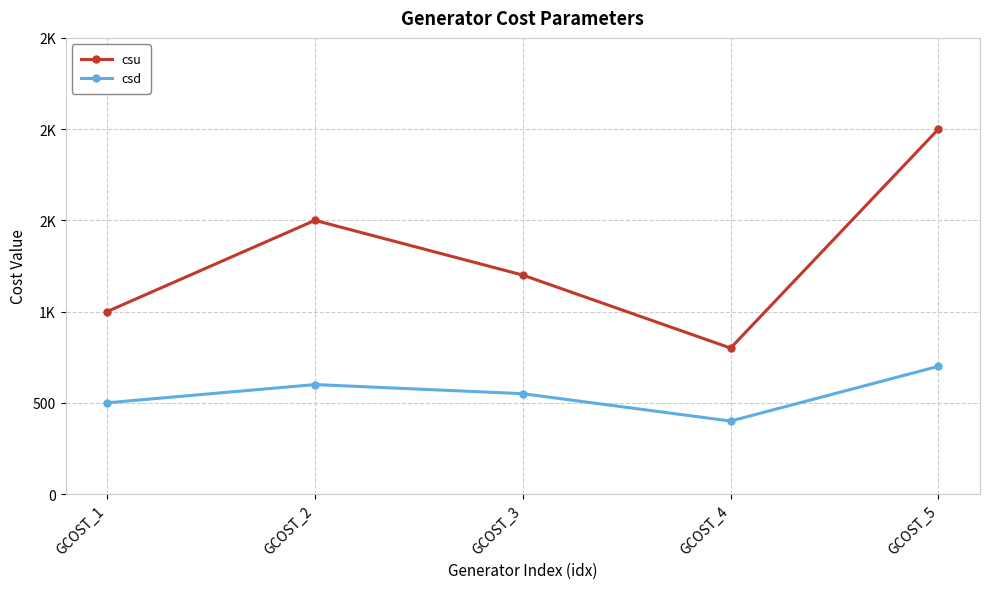

List the series in order of their peak value, lowest first.

csd, csu